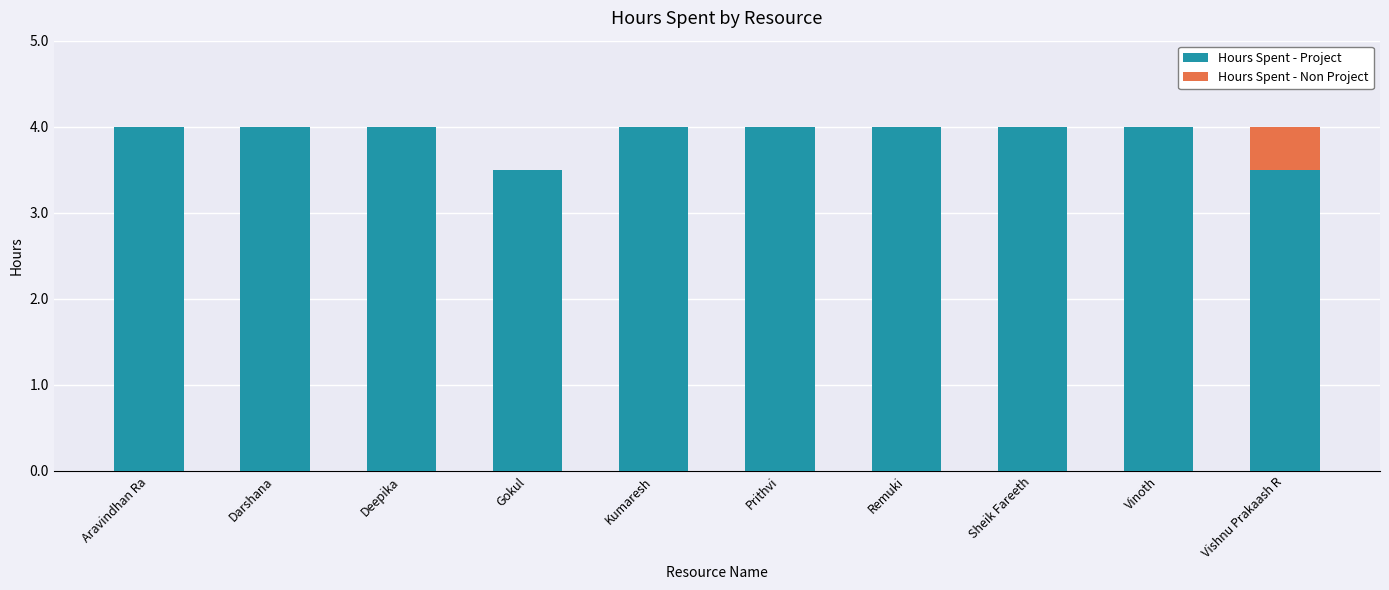

What is the total value across all series at Prithvi?

4.0